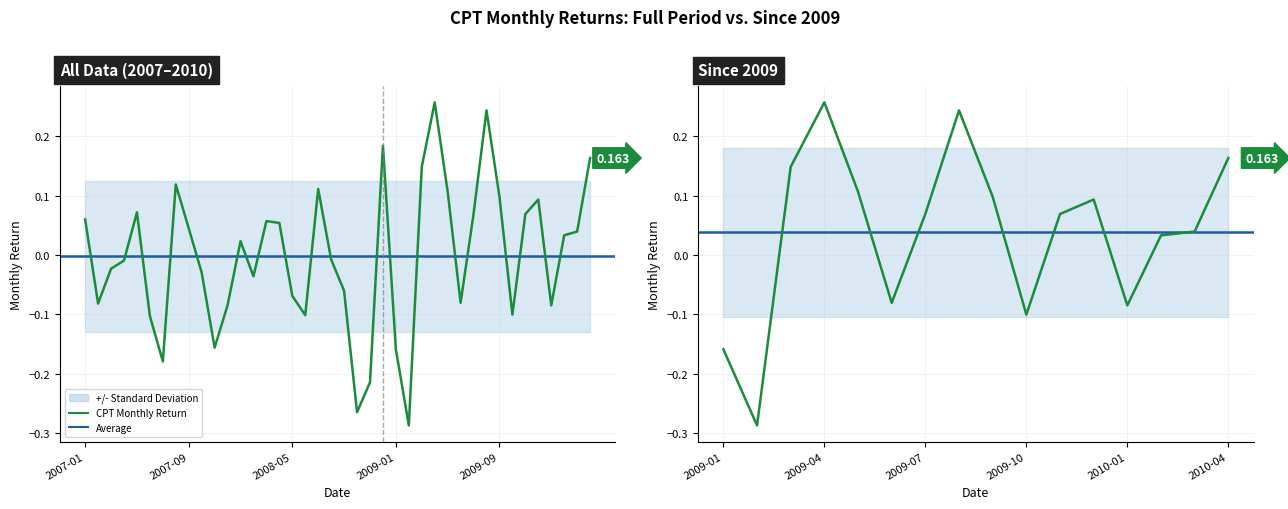

Reading right to left, list all the values displayed in this chart.

2010-04=0.2	2010-03=0.0	2010-02=0.0	2010-01=-0.1	2009-12=0.1	2009-11=0.1	2009-10=-0.1	2009-09=0.1	2009-08=0.2	2009-07=0.1	2009-06=-0.1	2009-05=0.1	2009-04=0.3	2009-03=0.1	2009-02=-0.3	2009-01=-0.2	2008-12=0.2	2008-11=-0.2	2008-10=-0.3	2008-09=-0.1	2008-08=-0.0	2008-07=0.1	2008-06=-0.1	2008-05=-0.1	2008-04=0.1	2008-03=0.1	2008-02=-0.0	2008-01=0.0	2007-12=-0.1	2007-11=-0.2	2007-10=-0.0	2007-09=0.0	2007-08=0.1	2007-07=-0.2	2007-06=-0.1	2007-05=0.1	2007-04=-0.0	2007-03=-0.0	2007-02=-0.1	2007-01=0.1